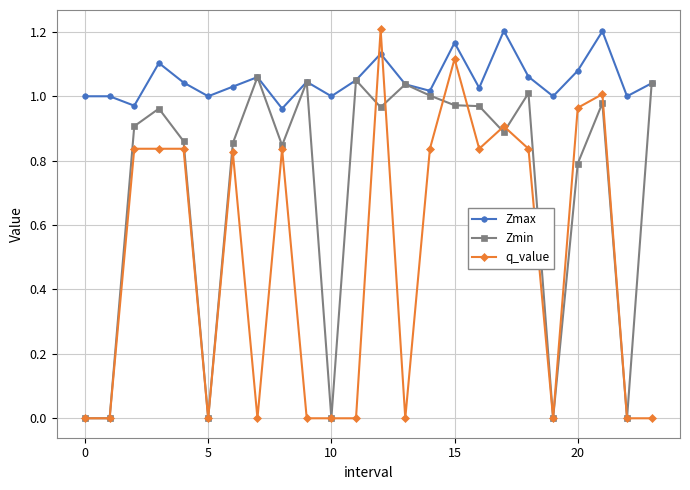

True or false: q_value and Zmin cross at least once.

True